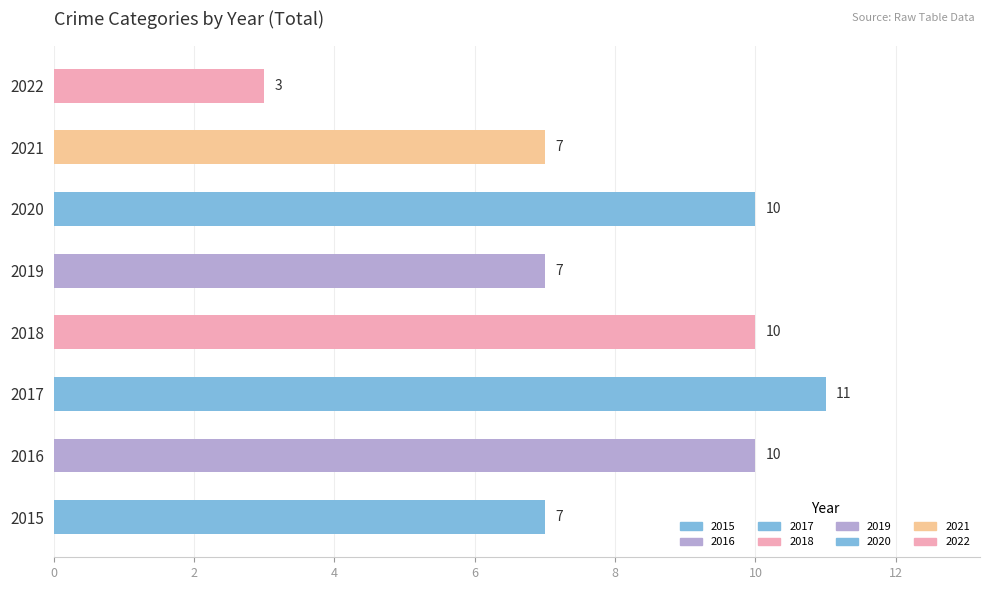

Which category has the lowest value across all series?

2022